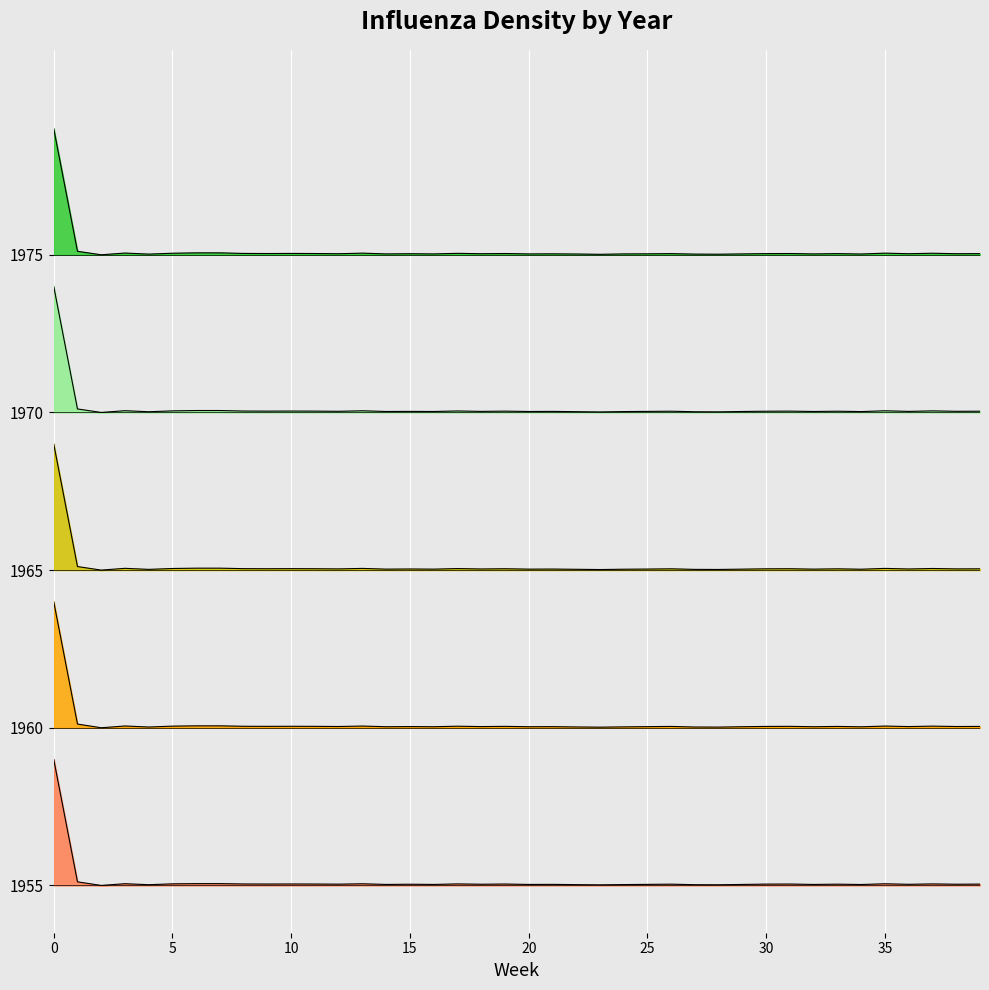

Where is the first local minimum for 1955?

2